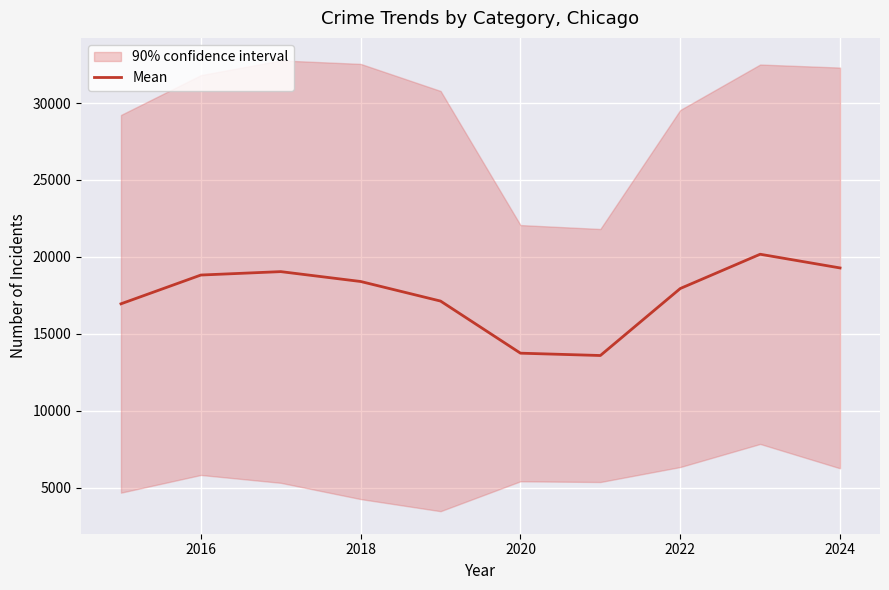

What is the lowest value of the Mean series?

13599.0